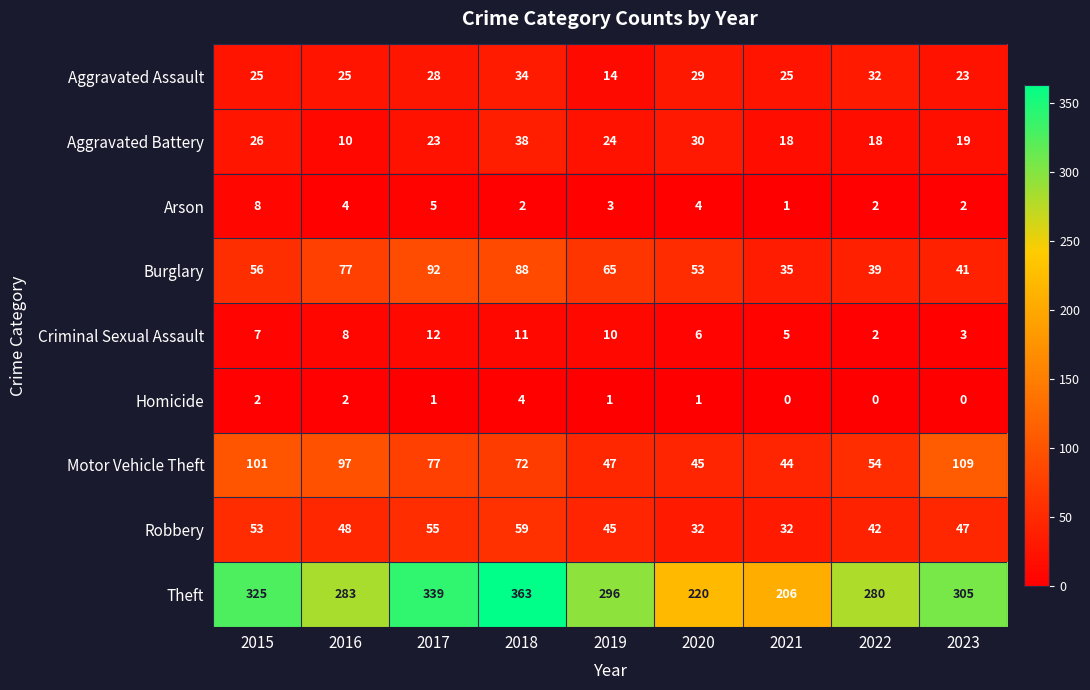

The Burglary series shows 113 at 2019. True or false?

False